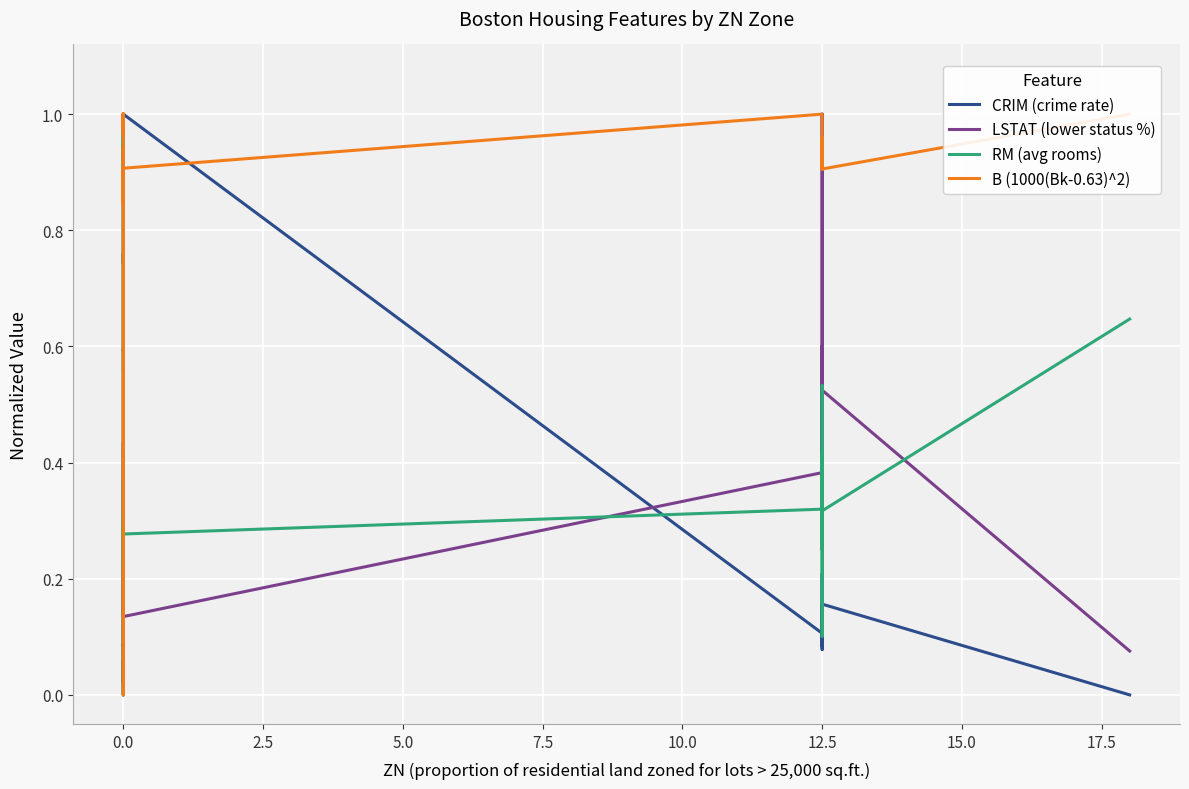

True or false: B (1000(Bk-0.63)^2) and LSTAT (lower status %) cross at least once.

True